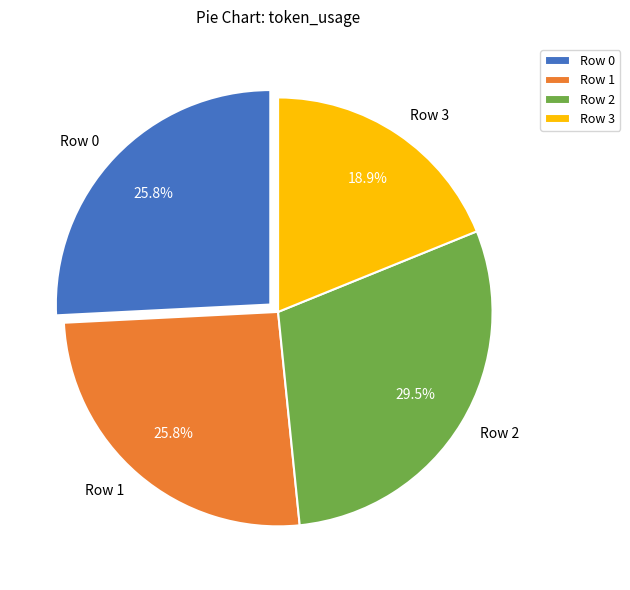

How many segments does this pie chart have?

4